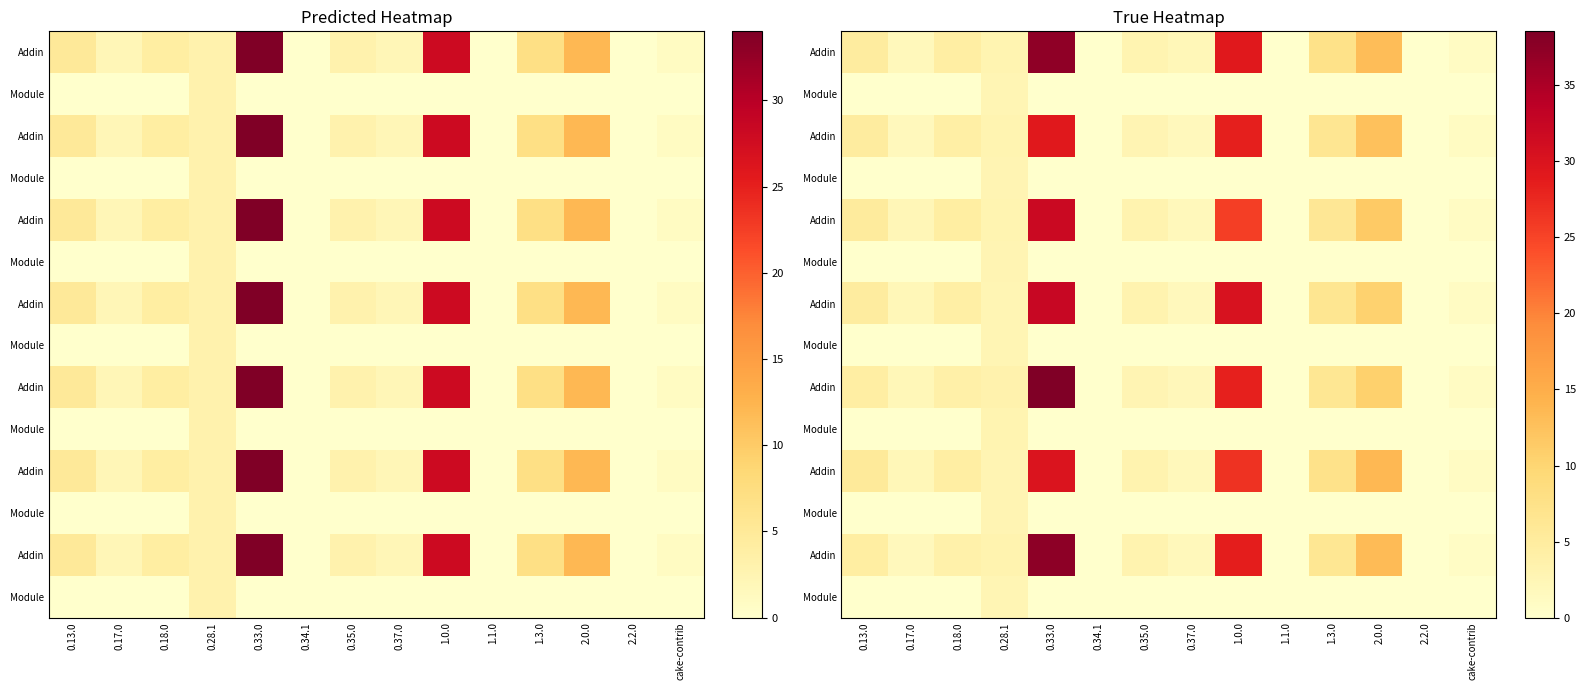

Count the number of categories in the chart.

14